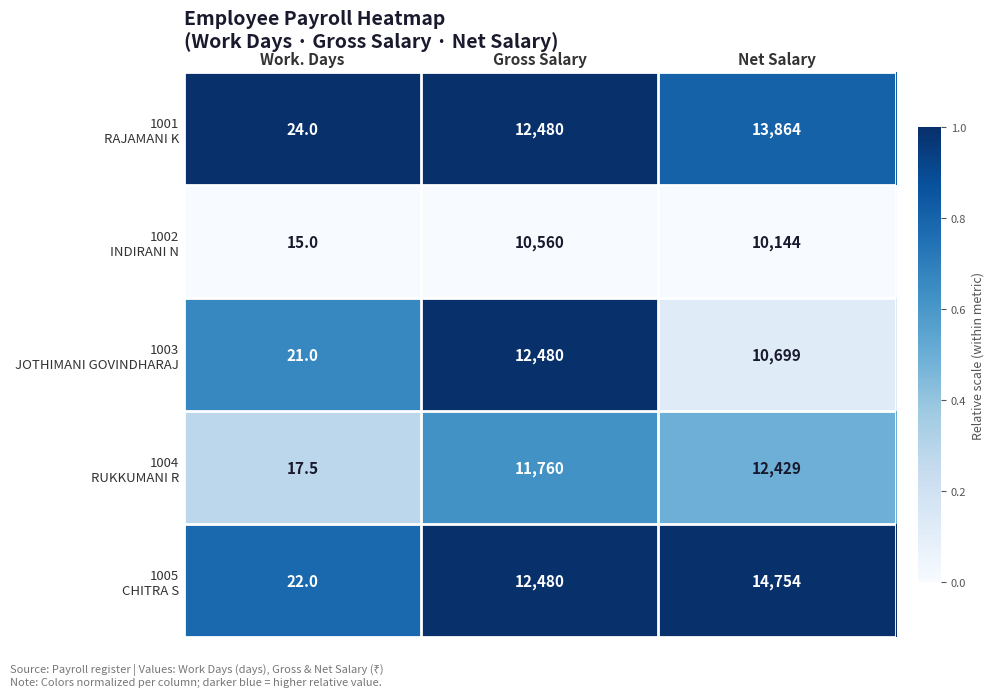

At which category does the chart reach its peak across all series?

Net Salary